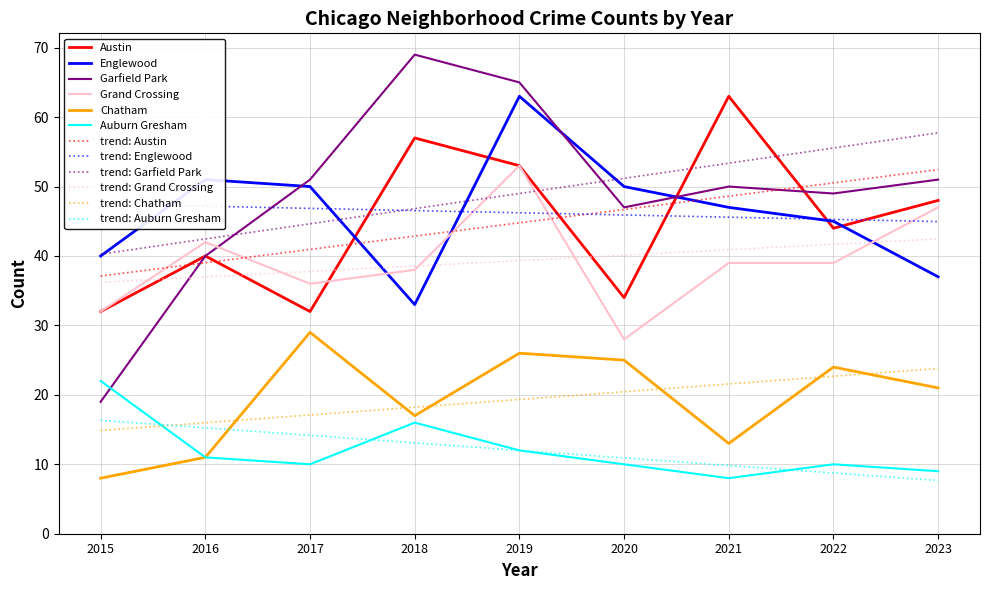

Where is the first local maximum for Englewood?

2016